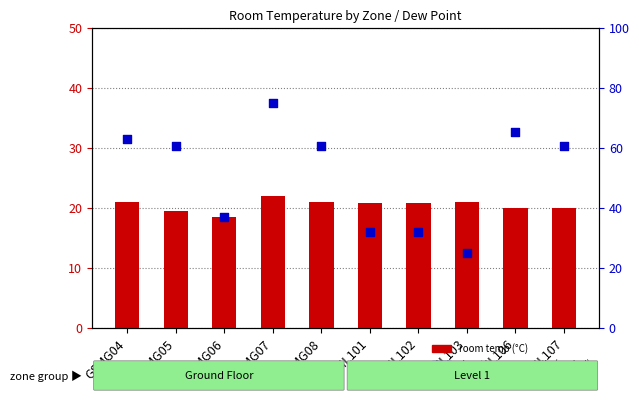

What is the total value across all series at GSML101?

52.9